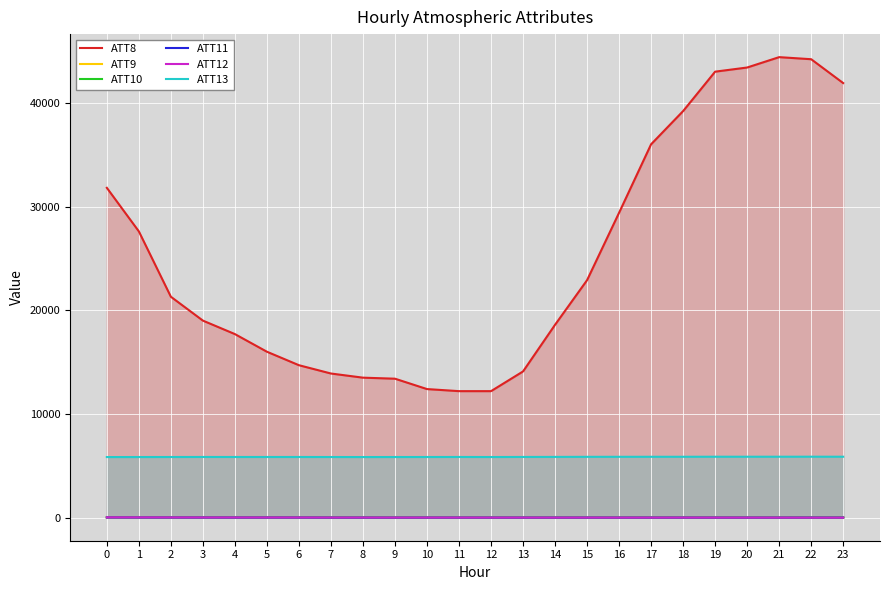

Reading left to right, list all the values displayed in this chart.

ATT8: 31800.0	27600.0	21300.0	19000.0	17700.0	16000.0	14700.0	13900.0	13500.0	13400.0	12400.0	12200.0	12200.0	14100.0	18600.0	22900.0	29400.0	36000.0	39200.0	43000.0	43400.0	44400.0	44200.0	41900.0
ATT9: 9.5	9.2	11.4	12.2	10.7	10.3	9.8	8.4	8.1	7.8	8.2	8.4	8.2	7.9	7.6	7.5	8.6	9.6	10.5	12.1	12.2	14.6	15.3	15.8
ATT10: 44.5	42.4	41.2	41.1	41.7	42.7	39.7	29.2	28.9	21.1	21.6	23.2	21.3	21.0	20.0	22.4	21.4	24.5	23.2	22.8	18.1	15.7	17.8	17.8
ATT11: 15.7	12.2	10.9	10.0	8.3	8.6	8.9	6.2	6.7	7.0	9.0	8.4	8.4	8.1	8.1	8.4	7.8	7.7	8.6	8.8	8.7	10.0	11.3	10.9
ATT12: 36.4	33.9	30.1	26.9	26.0	25.6	24.1	18.3	17.9	14.5	15.5	15.6	13.7	14.4	11.9	15.3	12.3	13.8	15.1	13.2	11.4	9.3	6.5	5.5
ATT13: 5846.5	5848.5	5851.0	5854.7	5852.6	5852.6	5852.8	5850.0	5847.4	5849.3	5851.1	5854.4	5849.2	5856.2	5860.6	5867.4	5870.1	5872.0	5873.1	5877.6	5876.9	5878.2	5880.1	5878.4